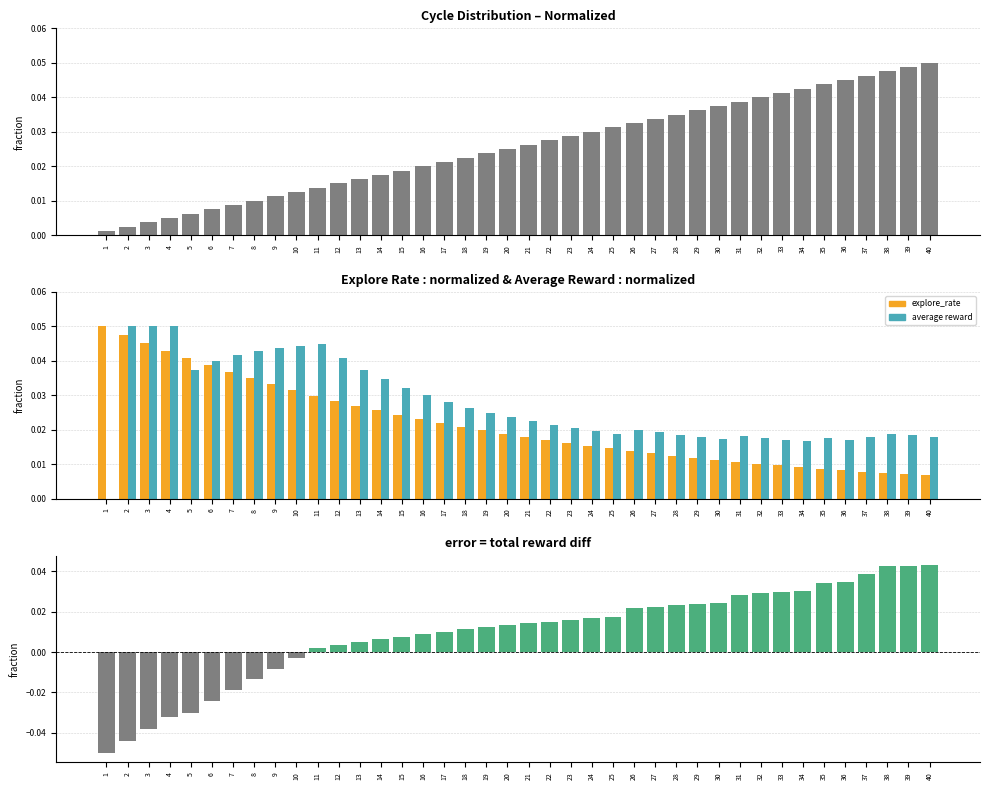

Reading left to right, extract all data points from this chart.

cycle: 1=0.0	2=0.0	3=0.0	4=0.0	5=0.0	6=0.0	7=0.0	8=0.0	9=0.0	10=0.0	11=0.0	12=0.0	13=0.0	14=0.0	15=0.0	16=0.0	17=0.0	18=0.0	19=0.0	20=0.0	21=0.0	22=0.0	23=0.0	24=0.0	25=0.0	26=0.0	27=0.0	28=0.0	29=0.0	30=0.0	31=0.0	32=0.0	33=0.0	34=0.0	35=0.0	36=0.0	37=0.0	38=0.0	39=0.0	40=0.1
explore_rate: 1=0.1	2=0.0	3=0.0	4=0.0	5=0.0	6=0.0	7=0.0	8=0.0	9=0.0	10=0.0	11=0.0	12=0.0	13=0.0	14=0.0	15=0.0	16=0.0	17=0.0	18=0.0	19=0.0	20=0.0	21=0.0	22=0.0	23=0.0	24=0.0	25=0.0	26=0.0	27=0.0	28=0.0	29=0.0	30=0.0	31=0.0	32=0.0	33=0.0	34=0.0	35=0.0	36=0.0	37=0.0	38=0.0	39=0.0	40=0.0
average reward: 1=0.0	2=0.1	3=0.1	4=0.1	5=0.0	6=0.0	7=0.0	8=0.0	9=0.0	10=0.0	11=0.0	12=0.0	13=0.0	14=0.0	15=0.0	16=0.0	17=0.0	18=0.0	19=0.0	20=0.0	21=0.0	22=0.0	23=0.0	24=0.0	25=0.0	26=0.0	27=0.0	28=0.0	29=0.0	30=0.0	31=0.0	32=0.0	33=0.0	34=0.0	35=0.0	36=0.0	37=0.0	38=0.0	39=0.0	40=0.0
total reward: 1=-0.1	2=-0.0	3=-0.0	4=-0.0	5=-0.0	6=-0.0	7=-0.0	8=-0.0	9=-0.0	10=-0.0	11=0.0	12=0.0	13=0.0	14=0.0	15=0.0	16=0.0	17=0.0	18=0.0	19=0.0	20=0.0	21=0.0	22=0.0	23=0.0	24=0.0	25=0.0	26=0.0	27=0.0	28=0.0	29=0.0	30=0.0	31=0.0	32=0.0	33=0.0	34=0.0	35=0.0	36=0.0	37=0.0	38=0.0	39=0.0	40=0.0